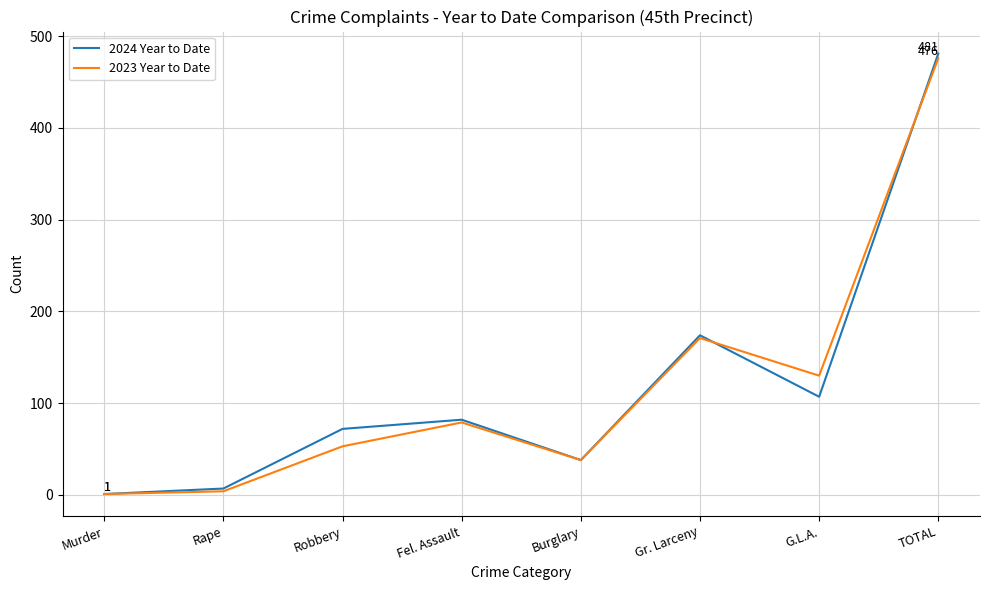

Which series changed the most between Robbery and TOTAL?

2023 Year to Date